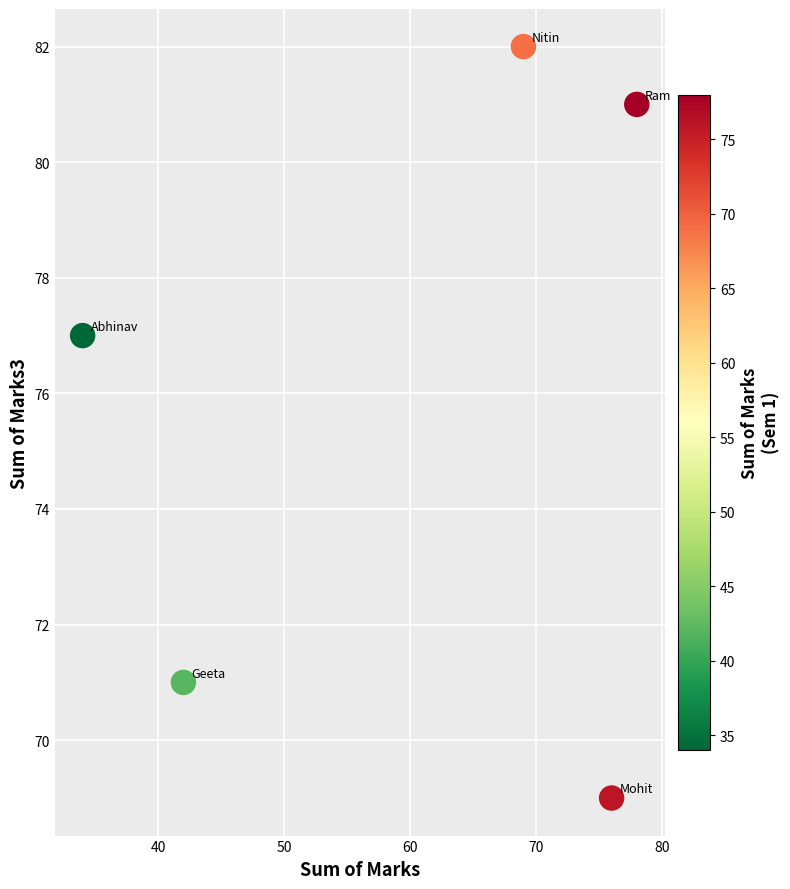

What Y value in the scatter plot is closest to 75?

77